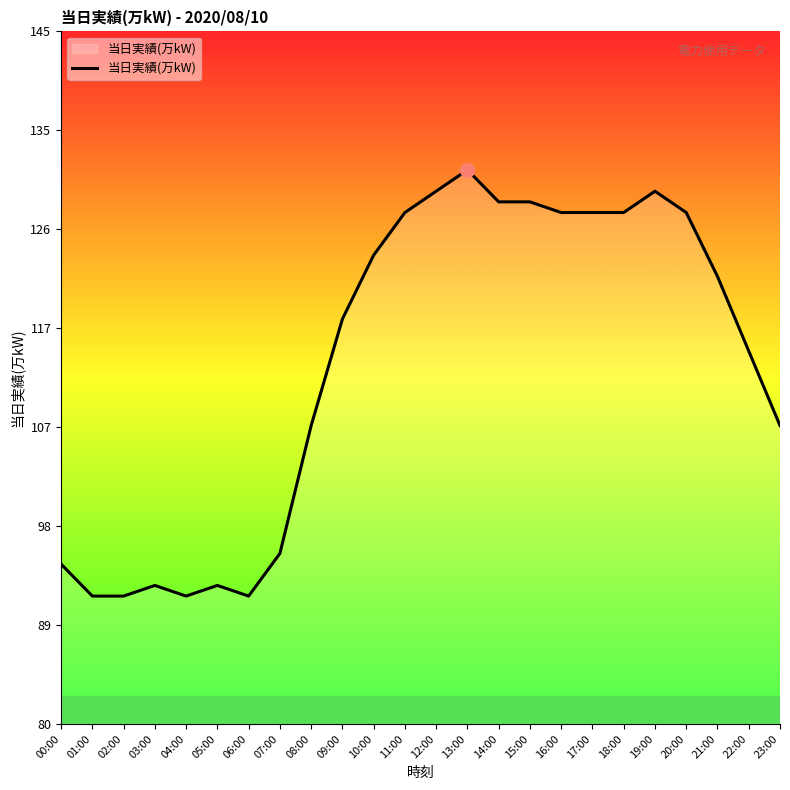

Is this an area chart (filled region under the line)?

Yes